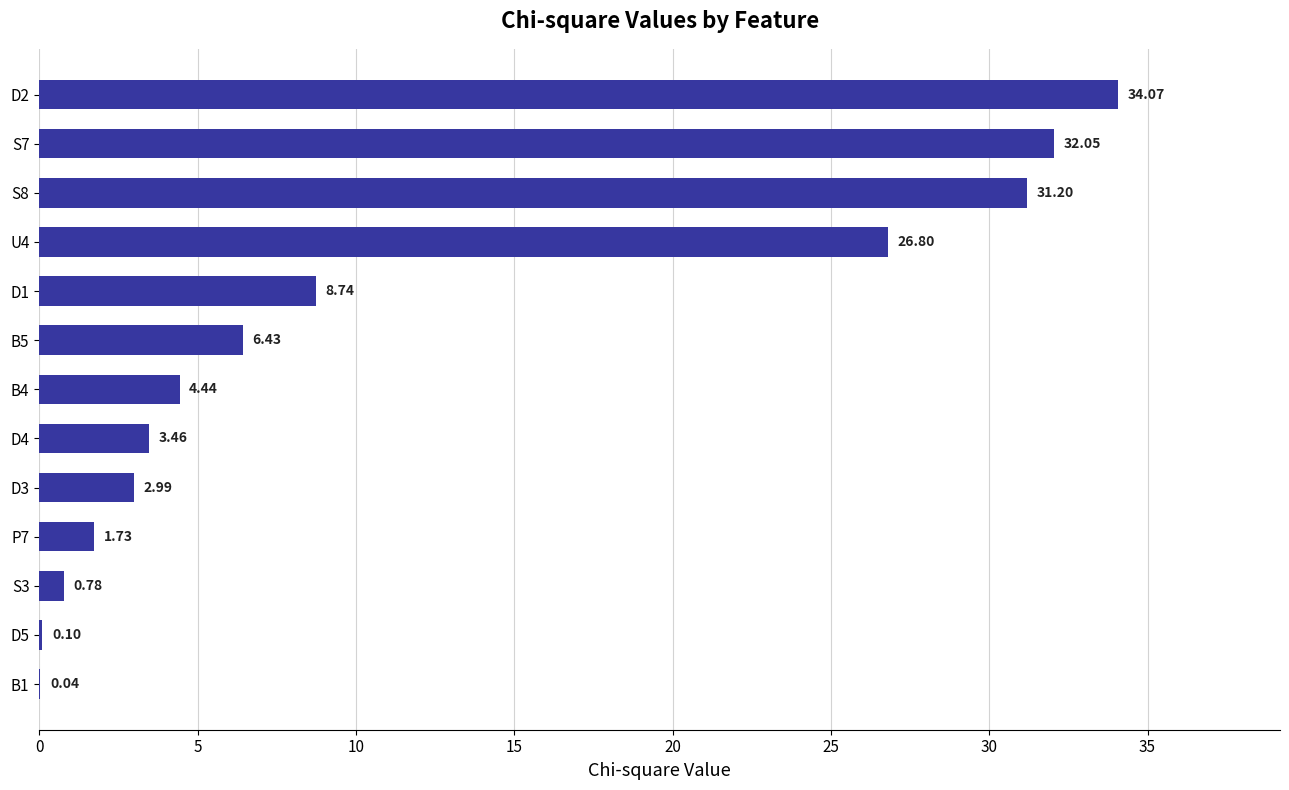

What is the sum of all values?

152.8